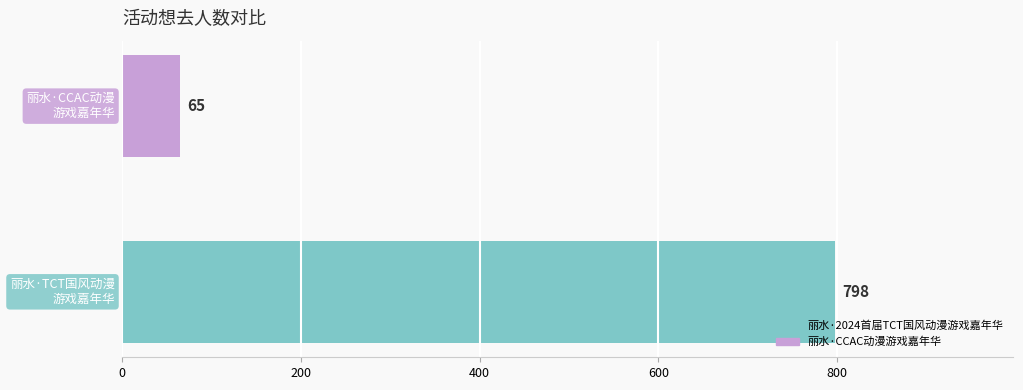

What is the maximum value shown in the chart?

798